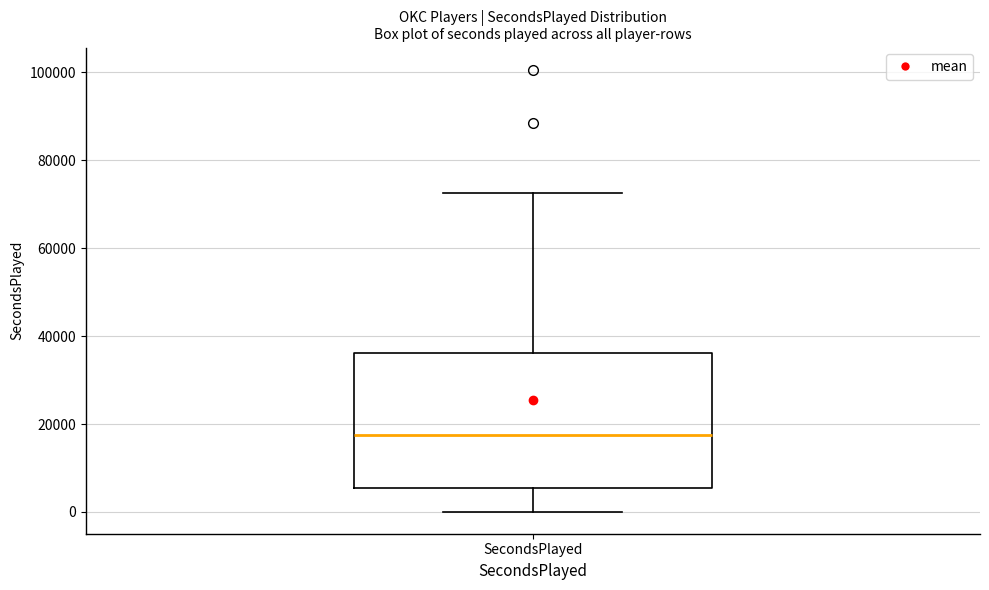

Transcribe this box plot: give where the median line is, the range the box spans, and where the two whiskers end, as read against the y-axis. The values are not printed on the chart, so give them approximately, as read against the axis.

median 18000, box 6000 to 36000, whiskers 0 to 72000